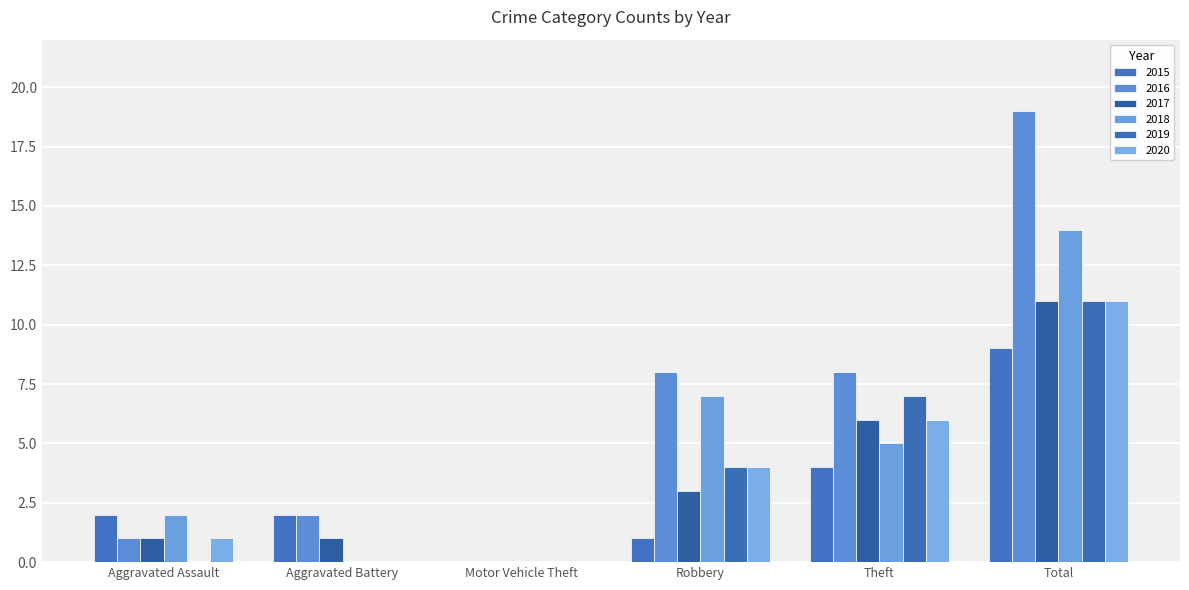

What is the maximum value shown in the chart?

19